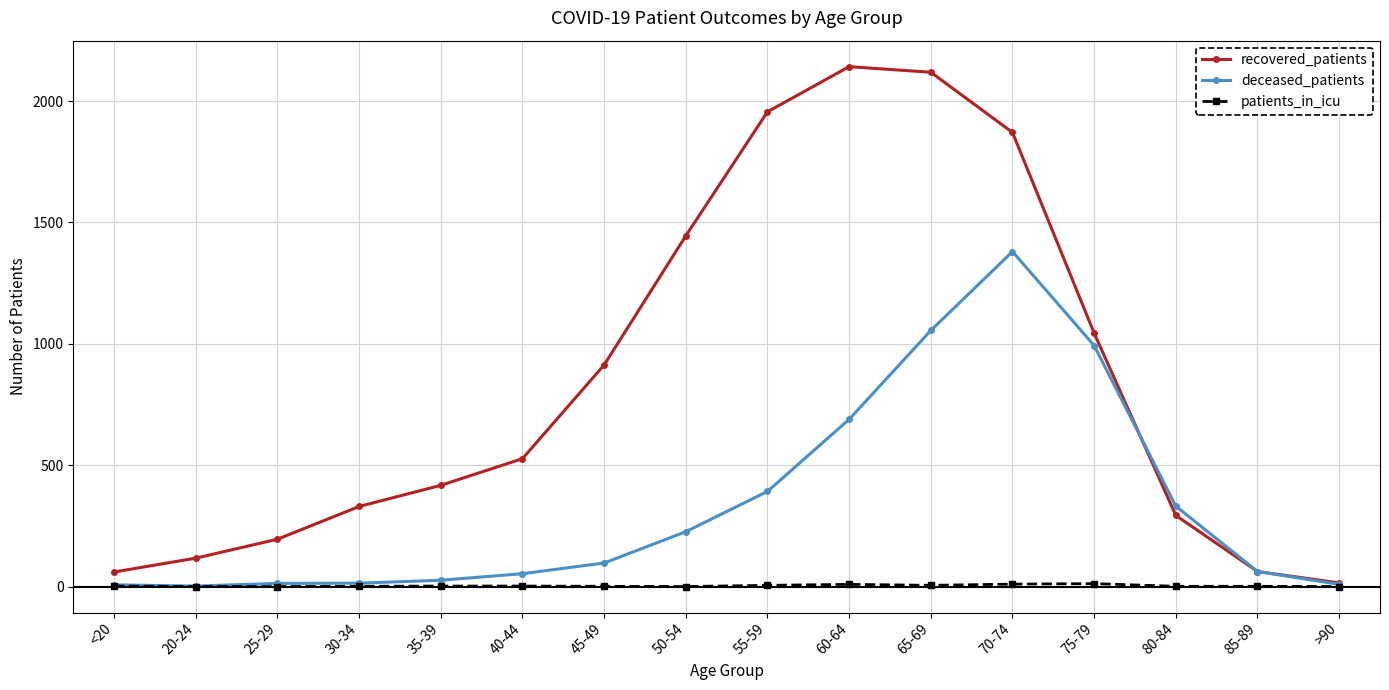

List the series in order of their peak value, highest first.

recovered_patients, deceased_patients, patients_in_icu